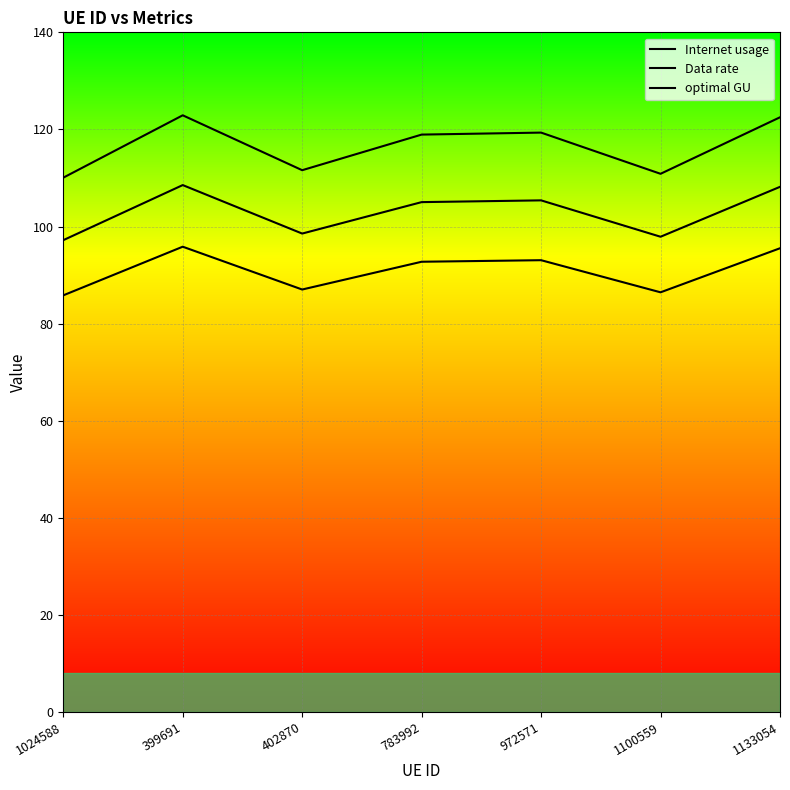

What is the total value across all series at 1133054?

326.2